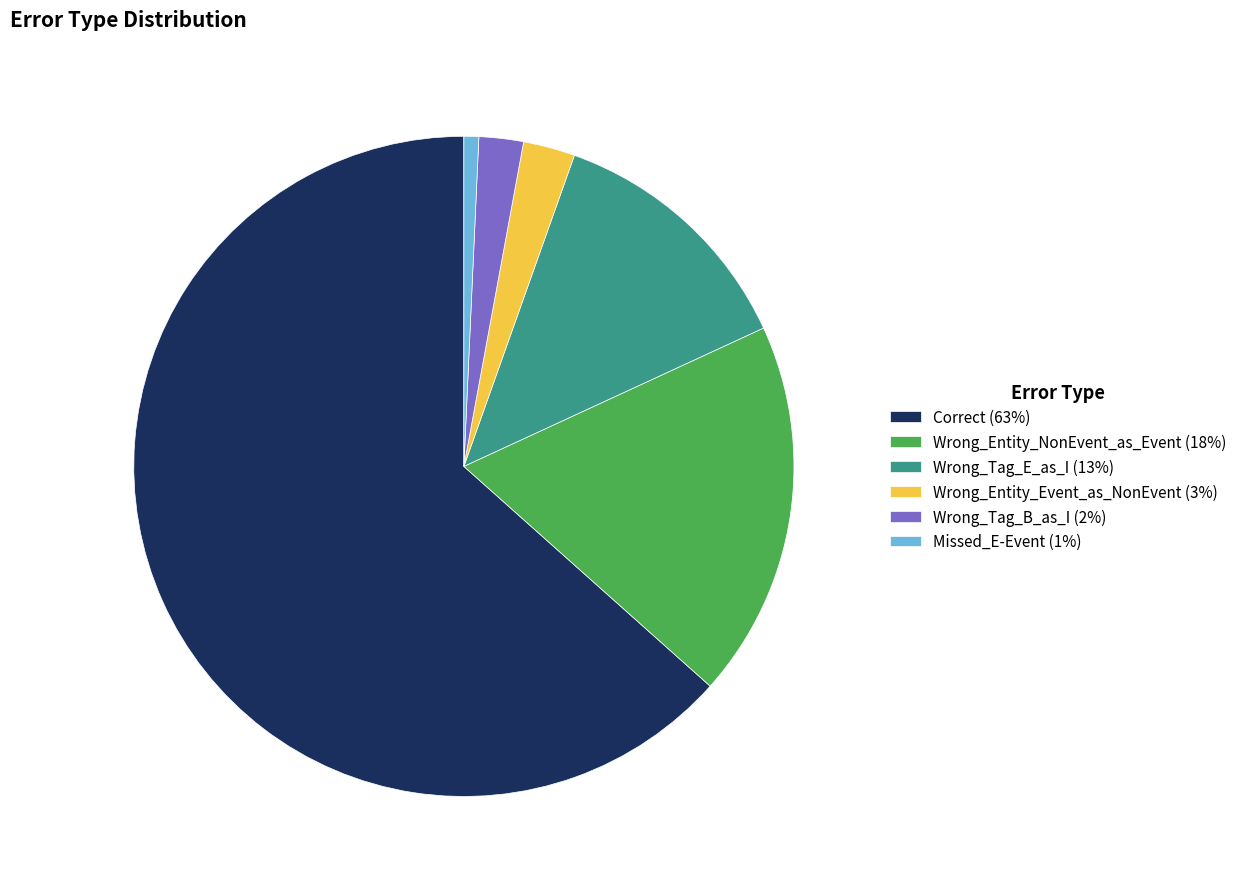

Does Missed_E-Event represent more than half of the total?

No